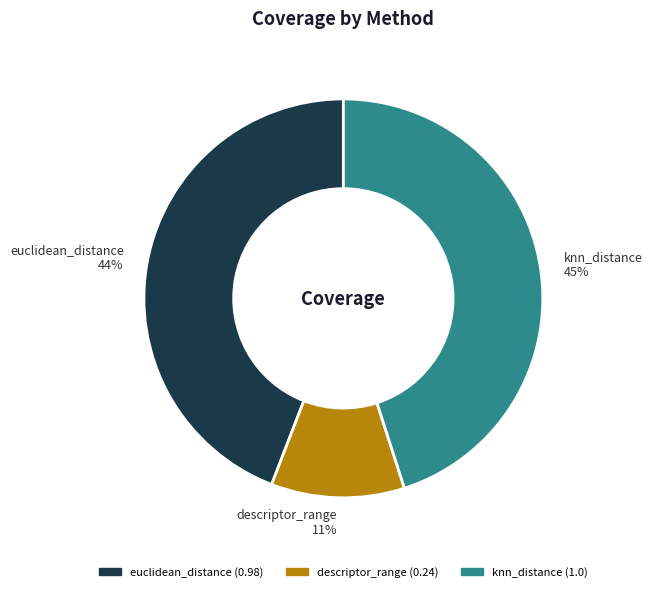

Which slice is the smallest?

descriptor_range